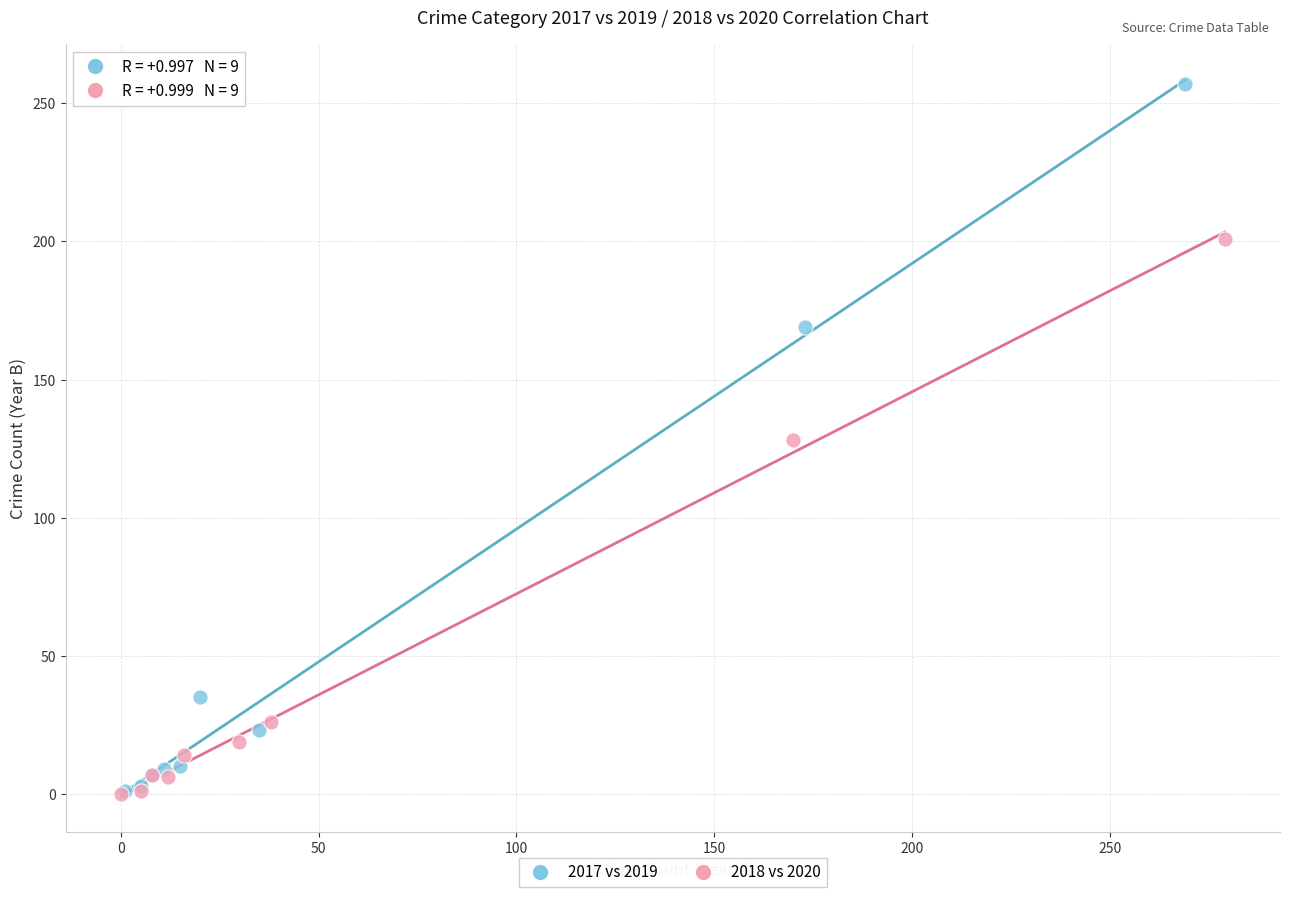

Which series reaches the maximum Y coordinate?

2017 vs 2019